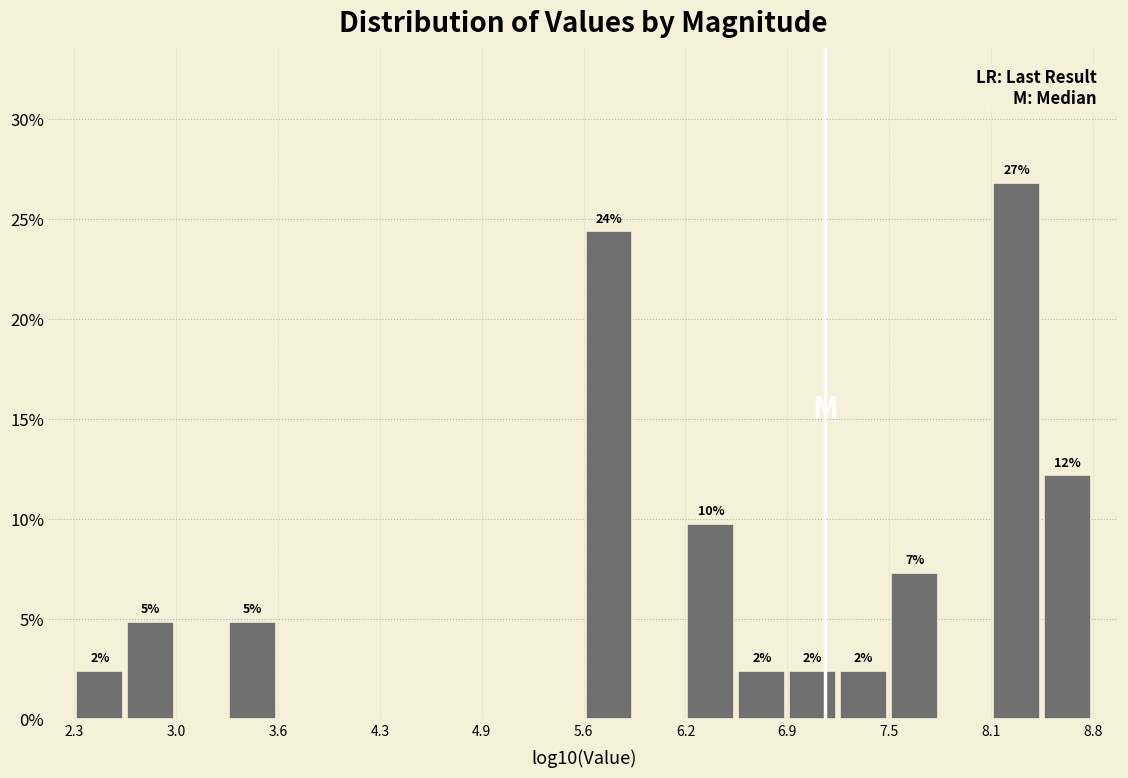

Read against the x-axis, roughly where is the centre of the tallest bar?

8.3